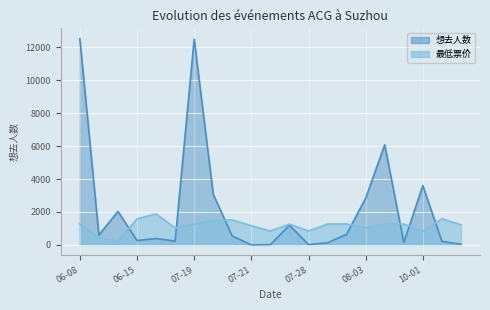

How many times do 最低票价 and 想去人数 cross each other?

7